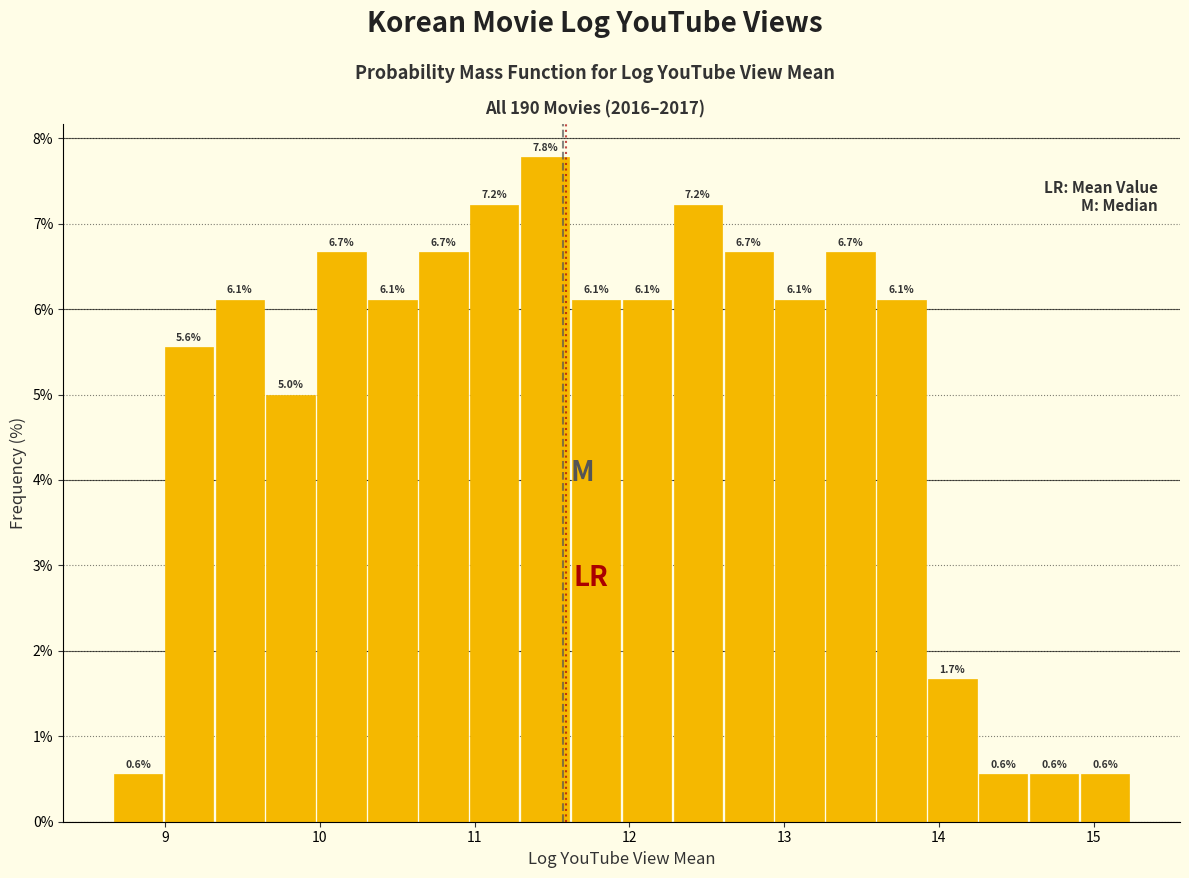

Read against the x-axis, roughly where is the centre of the tallest bar?

11.5